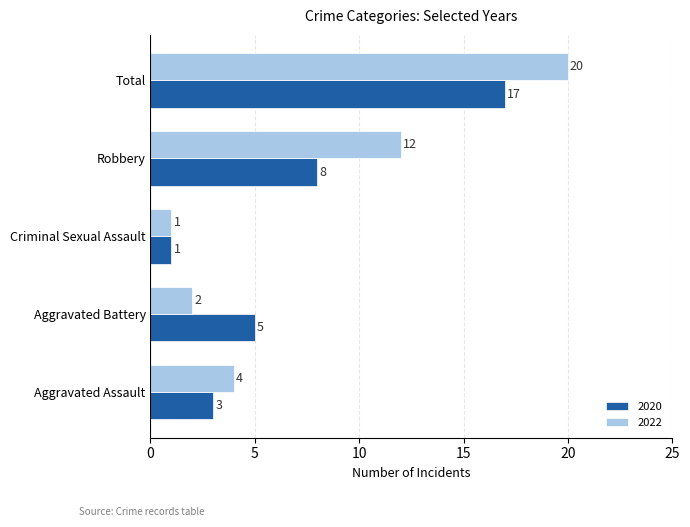

At which category does the chart reach its minimum across all series?

Criminal Sexual Assault